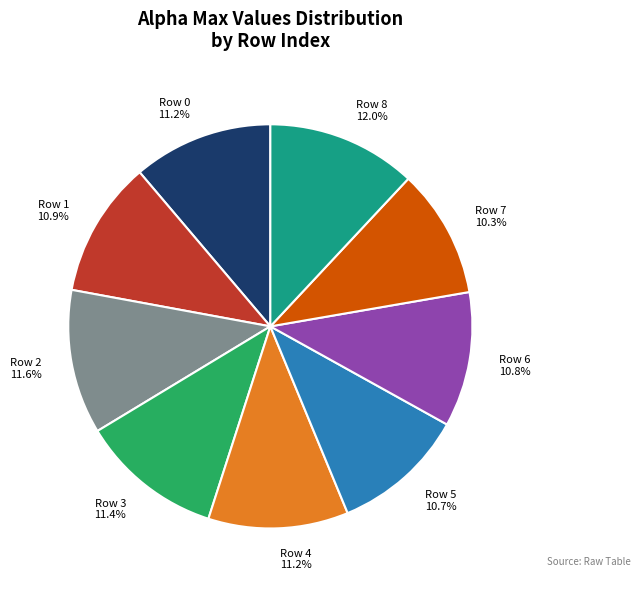

Count the number of slices in the pie.

9